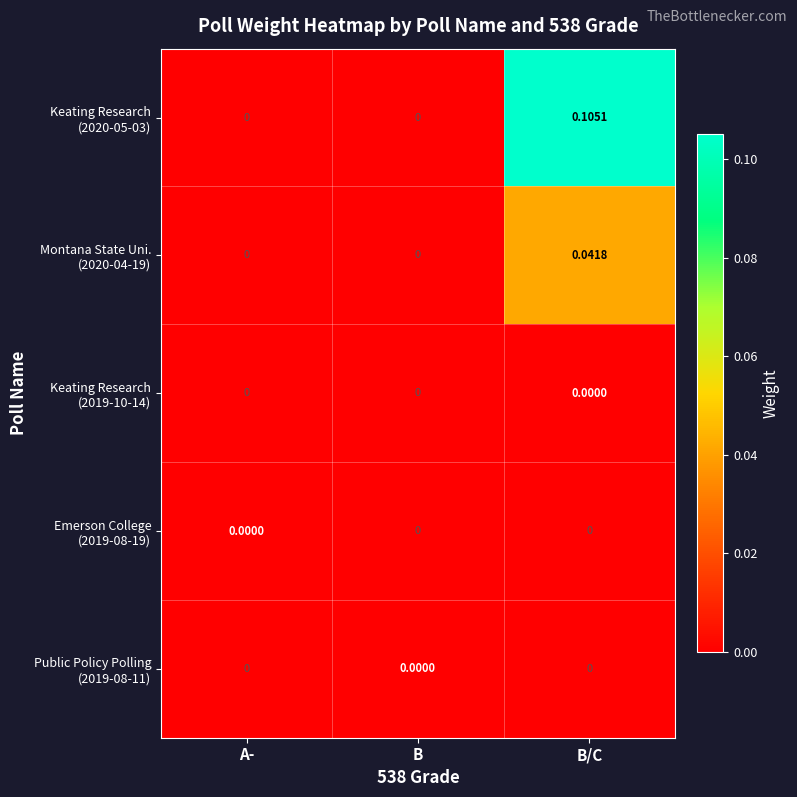

At which category is the sum across all series the highest?

B/C